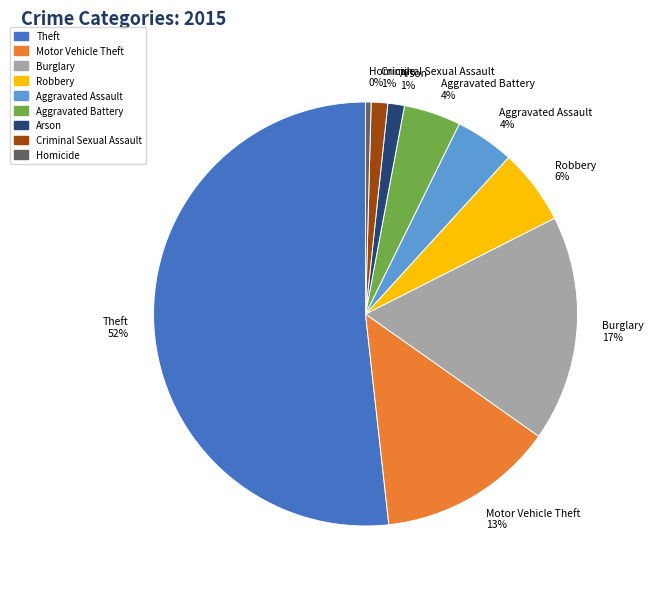

What is the ratio of the value at Aggravated Battery to the value at Motor Vehicle Theft?

0.3